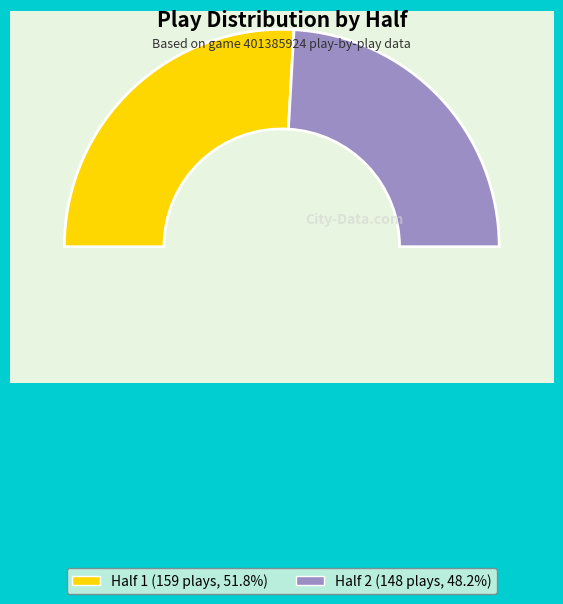

What is the smallest slice in the pie chart?

Half 2